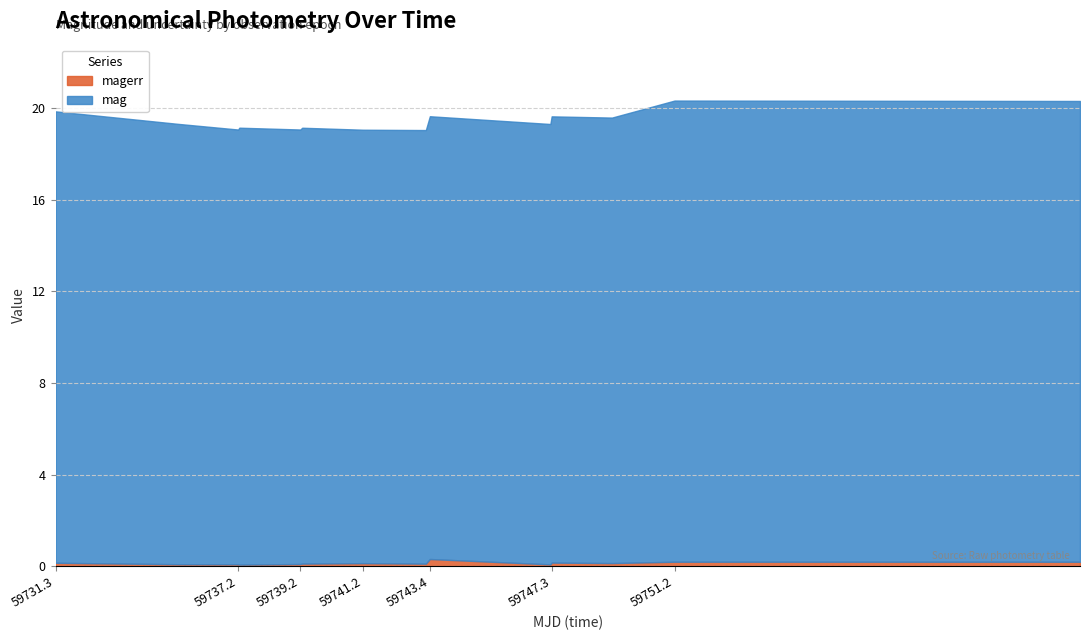

List the series in order of their peak value, lowest first.

magerr, mag